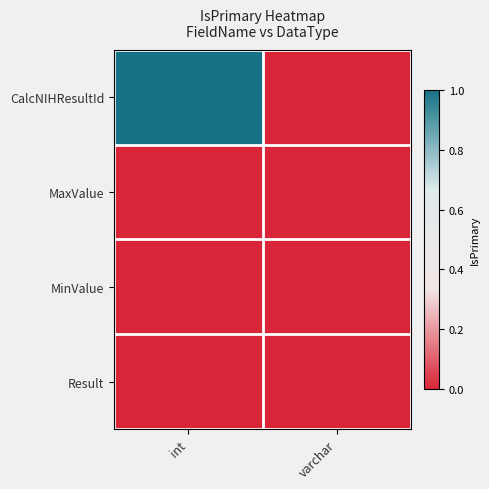

How many series are shown in this chart?

4